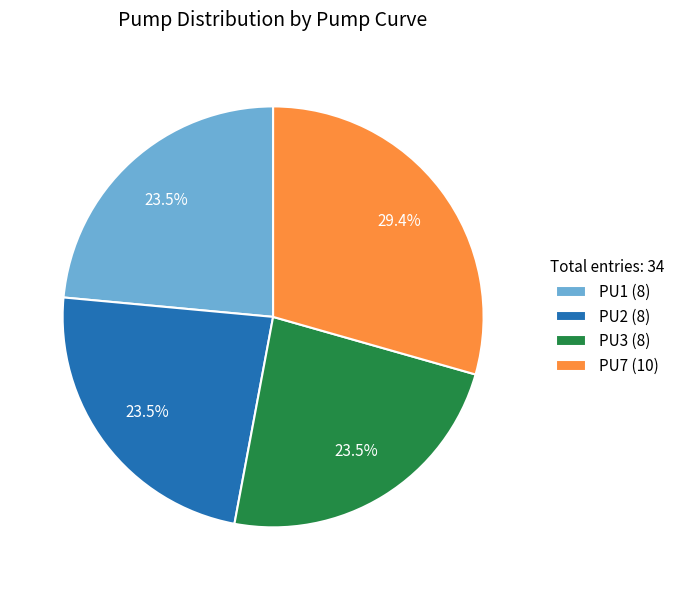

Is the sum of PU1 and PU3 greater than half?

No